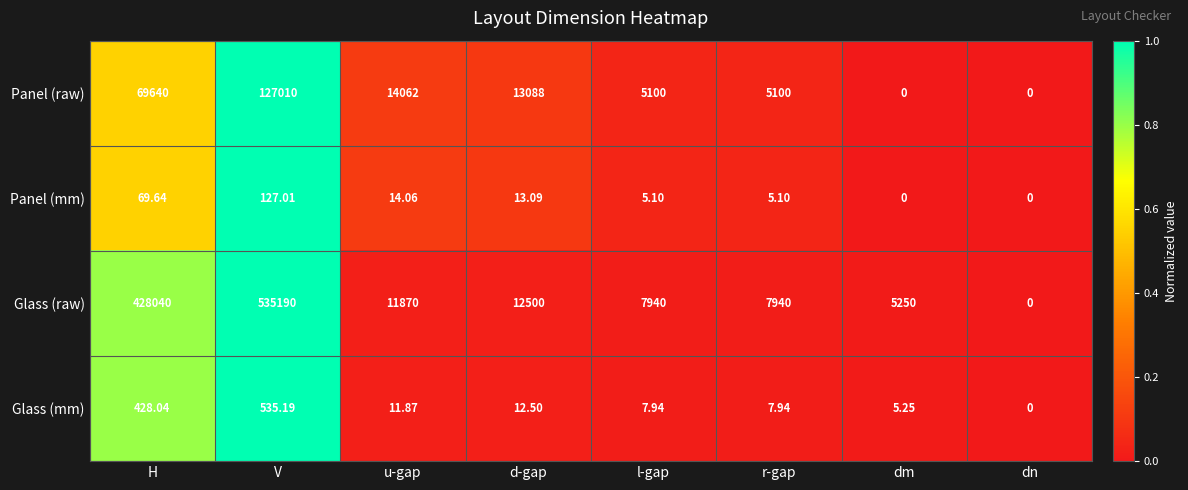

Rank the series by their maximum value, from lowest to highest.

Panel (mm), Glass (mm), Panel (raw), Glass (raw)